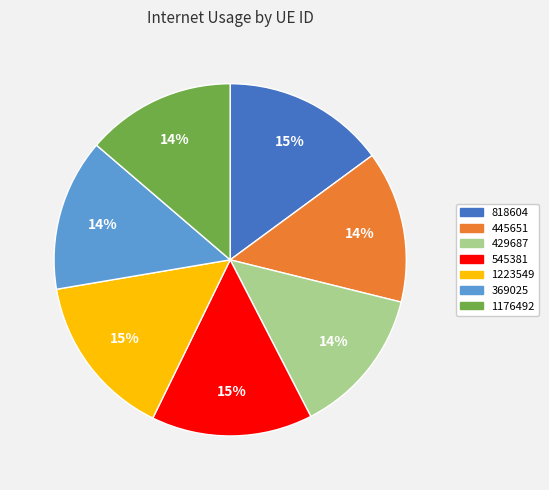

How many slices are in this pie chart?

7